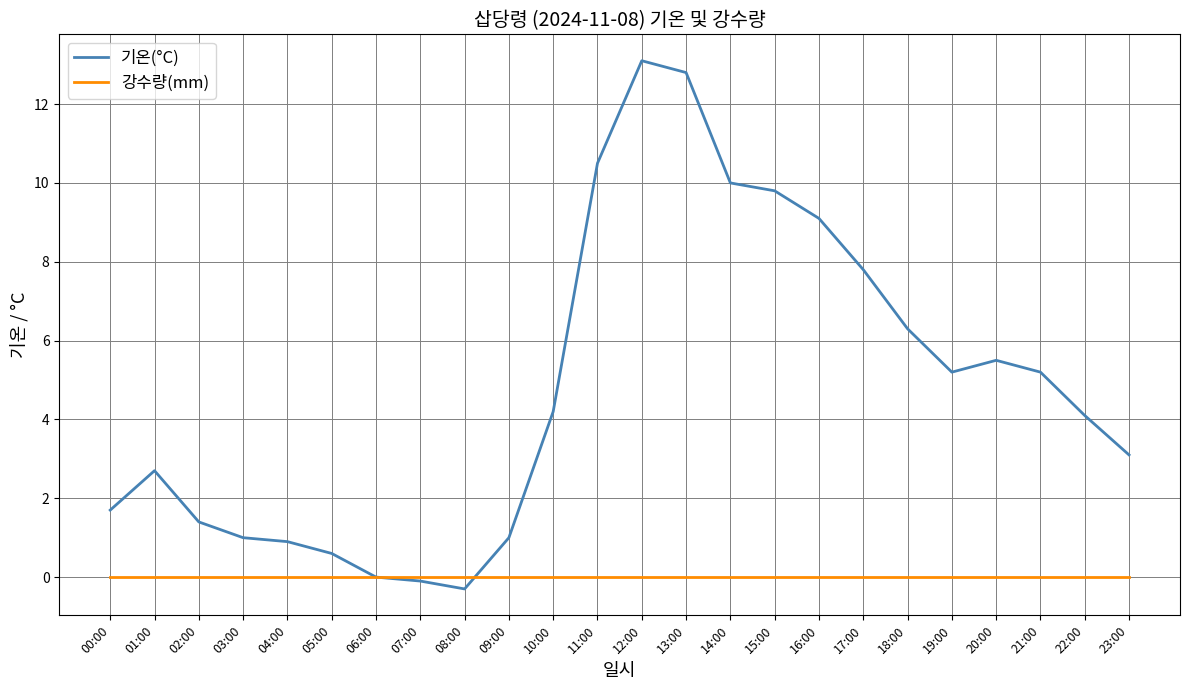

What is the spread (max minus min) of values at 12:00?

13.1